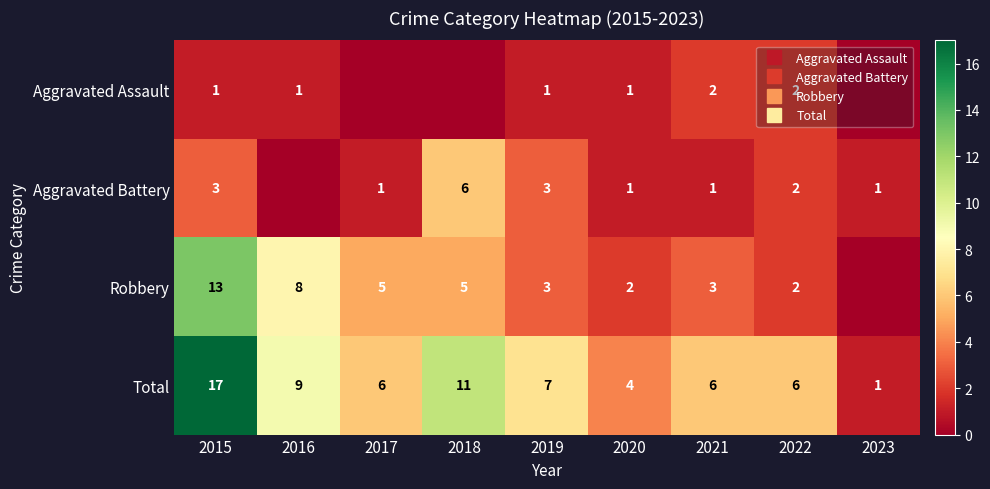

What is the spread (max minus min) of values at 2019?

6